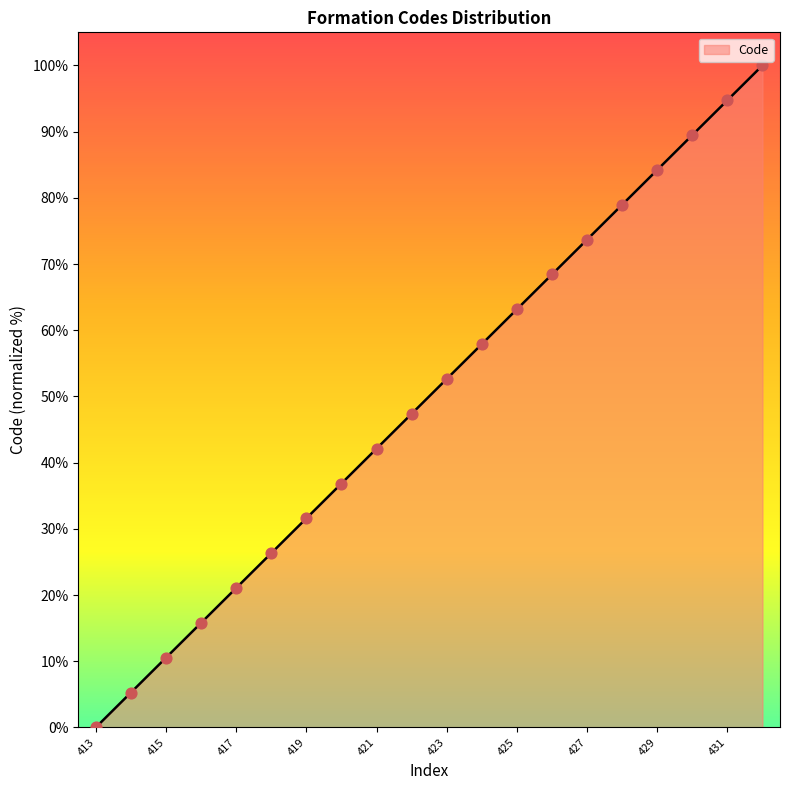

What is the greatest value displayed?

100.0